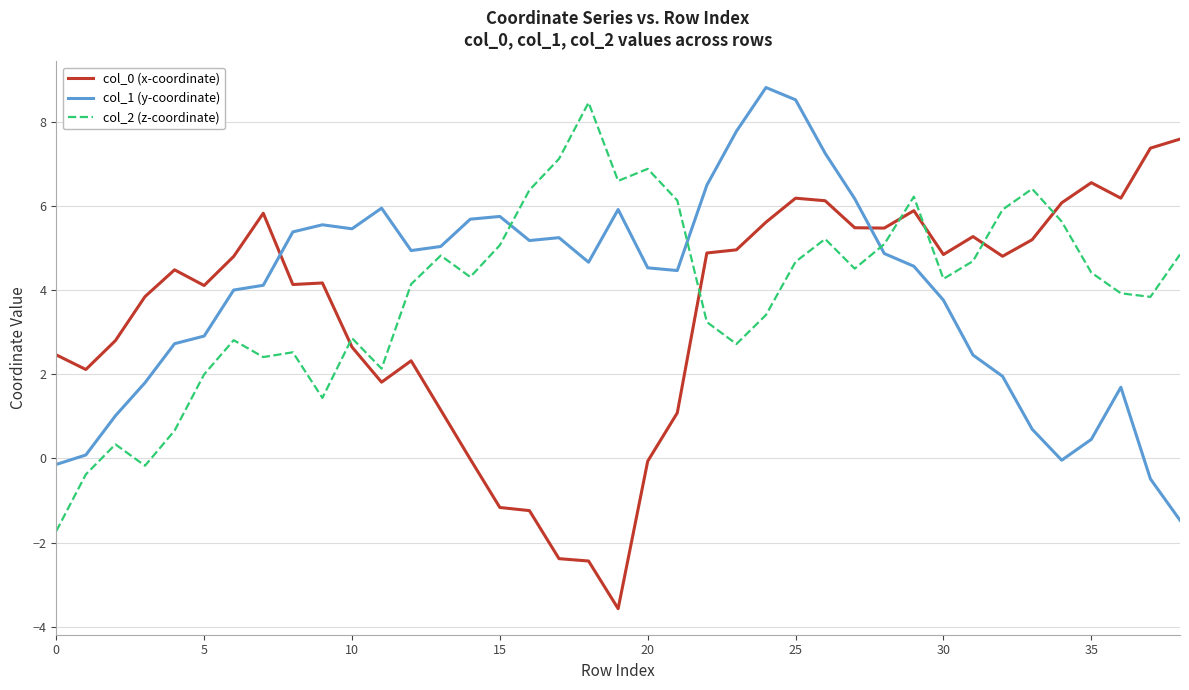

What is the difference between the maximum and minimum values in the col_2 (z-coordinate) series?

10.2